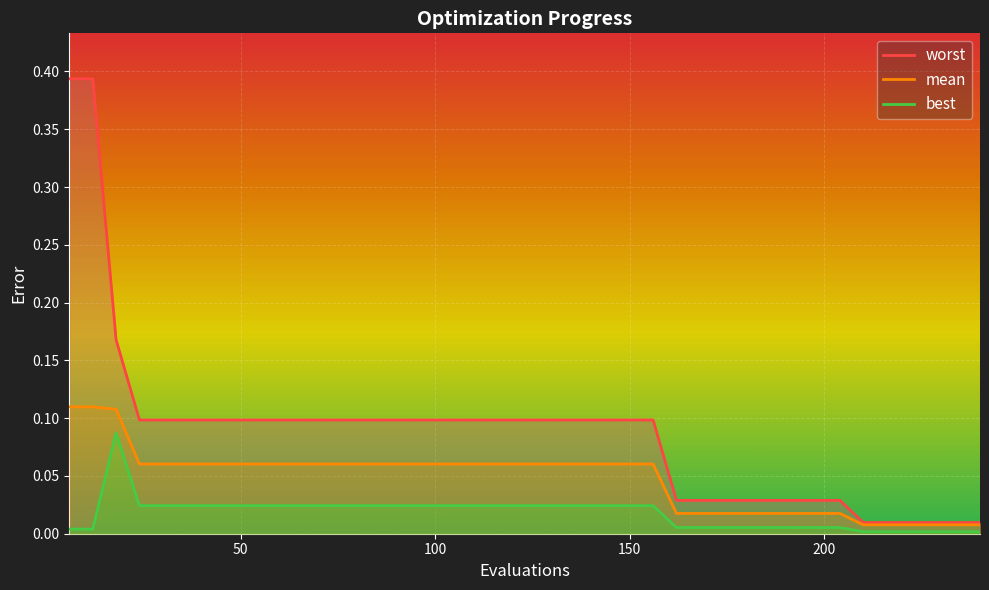

Count the number of categories in the chart.

40